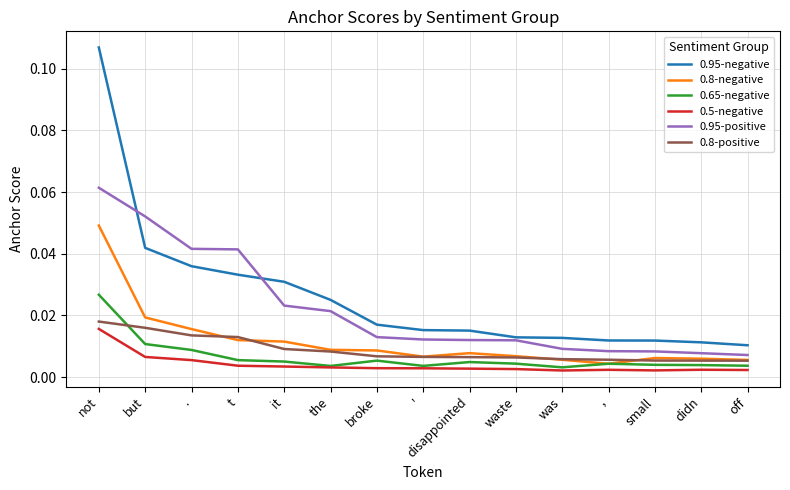

True or false: 0.8-negative and 0.95-negative intersect in this chart.

False